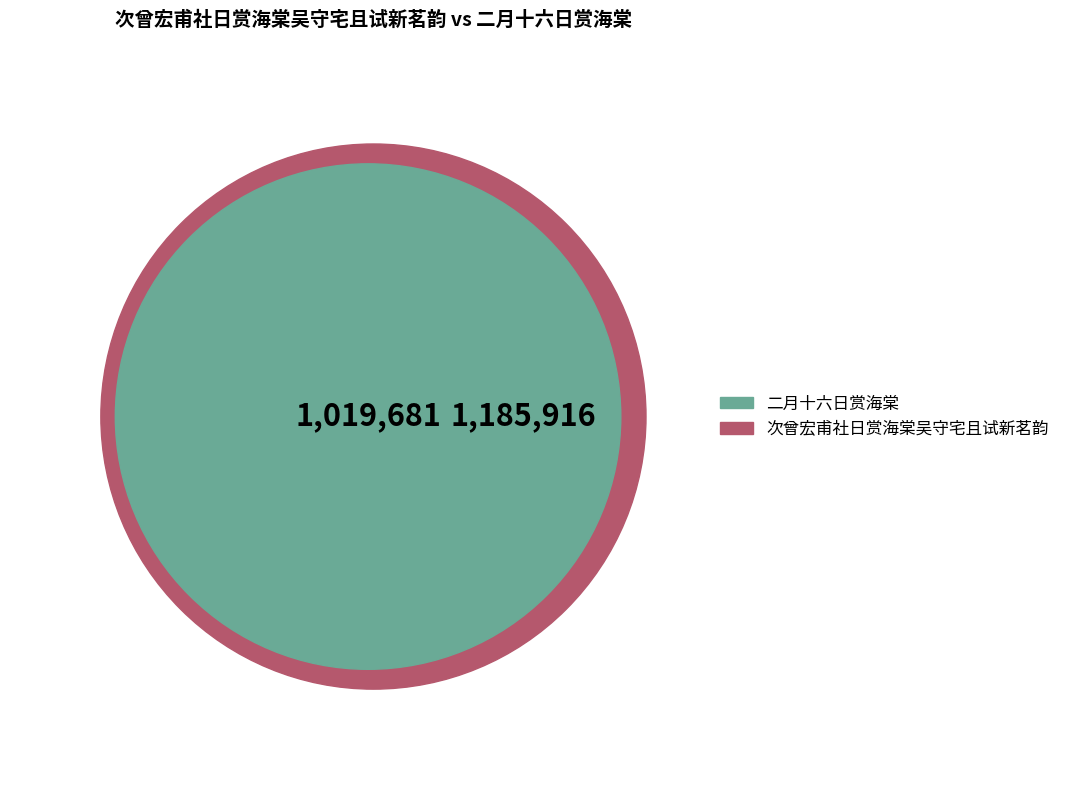

How many segments does this pie chart have?

2